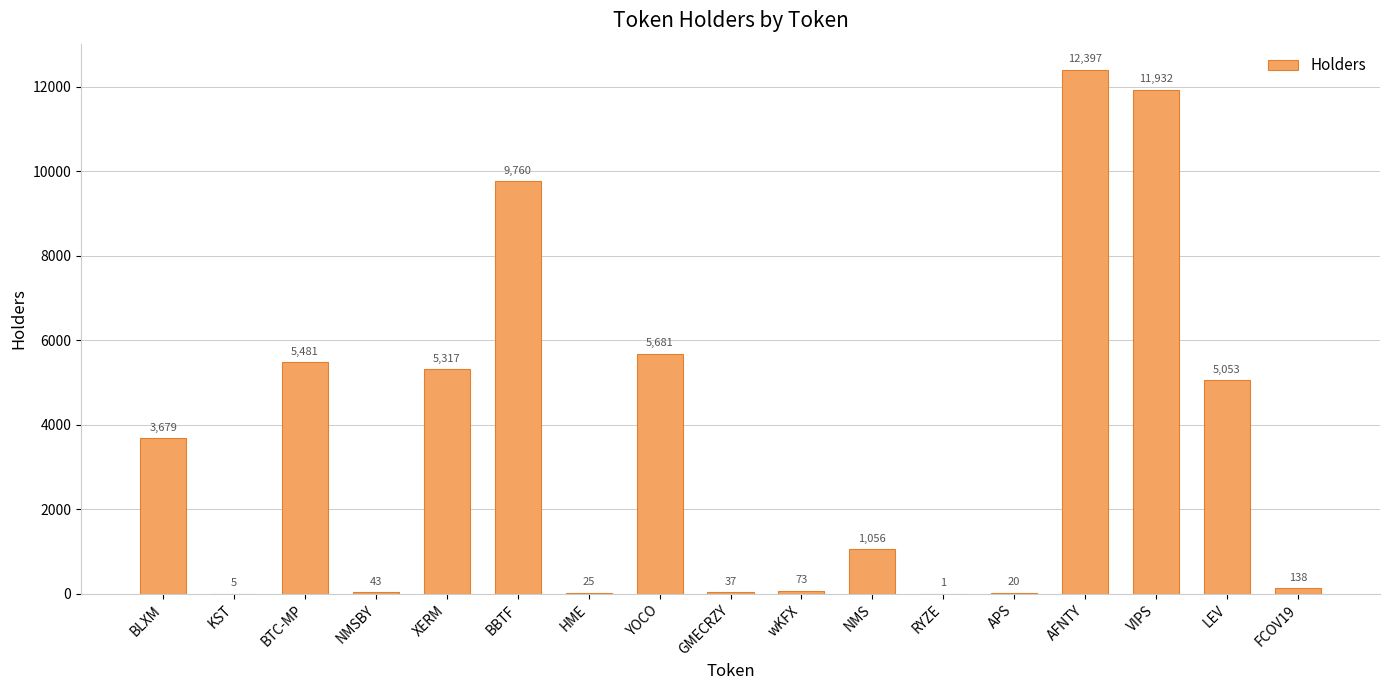

What is the greatest value displayed?

12397